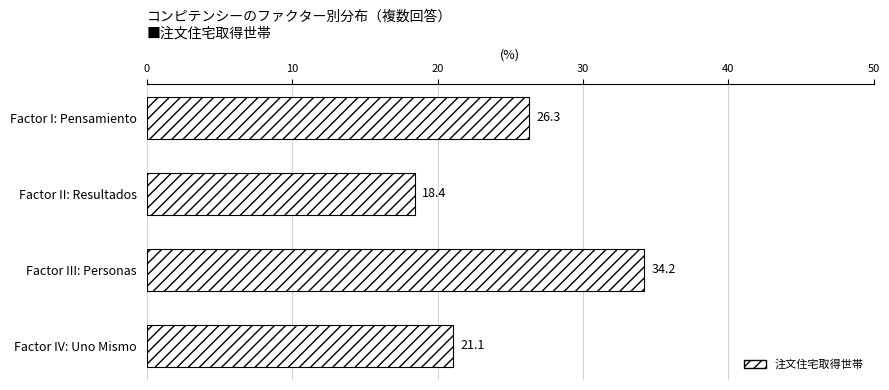

Are the bars horizontal?

Yes